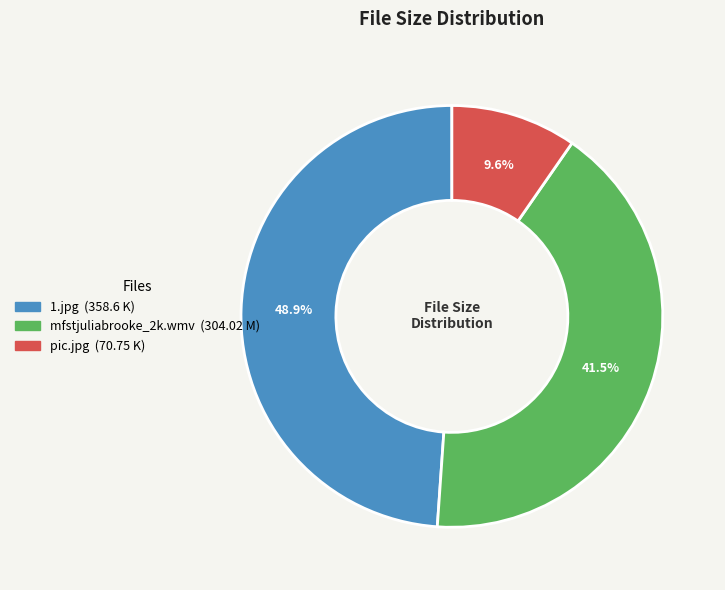

What percentage do pic.jpg and 1.jpg together represent?

58.5%